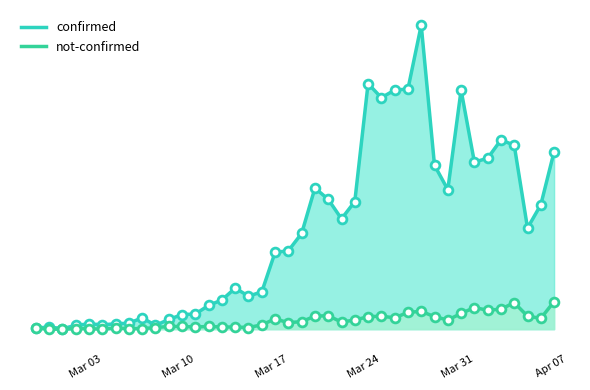

Is the value of confirmed at 2020-03-26 greater than the value of not-confirmed at 2020-03-29?

Yes